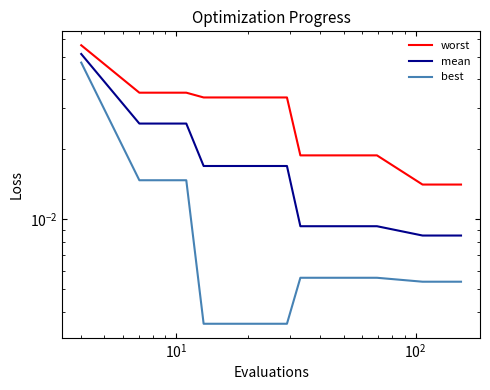

Count the mean values in the range 0 to 1.

20